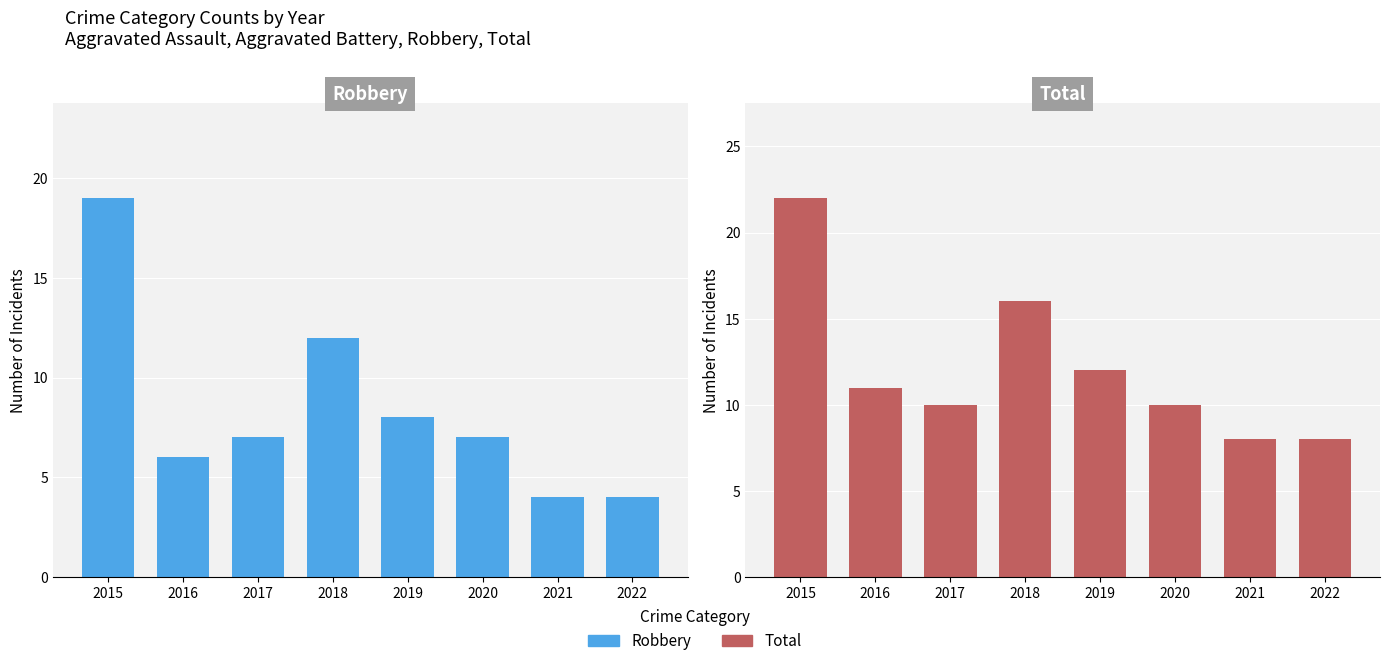

Is the value of Robbery at 2018 greater than the value of Total at 2017?

Yes